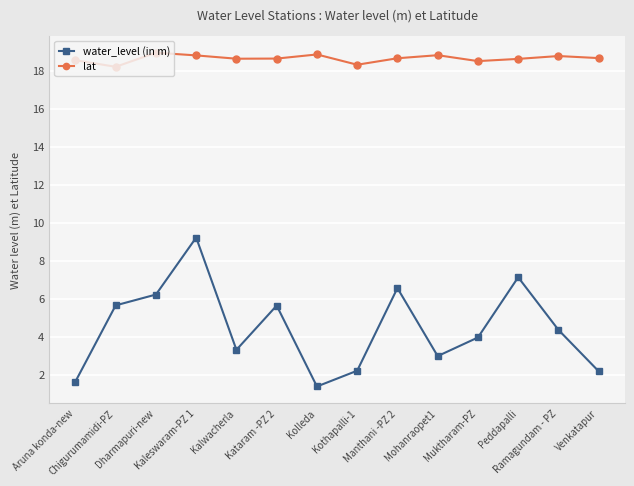

Does the chart display data point markers on the line(s)?

Yes